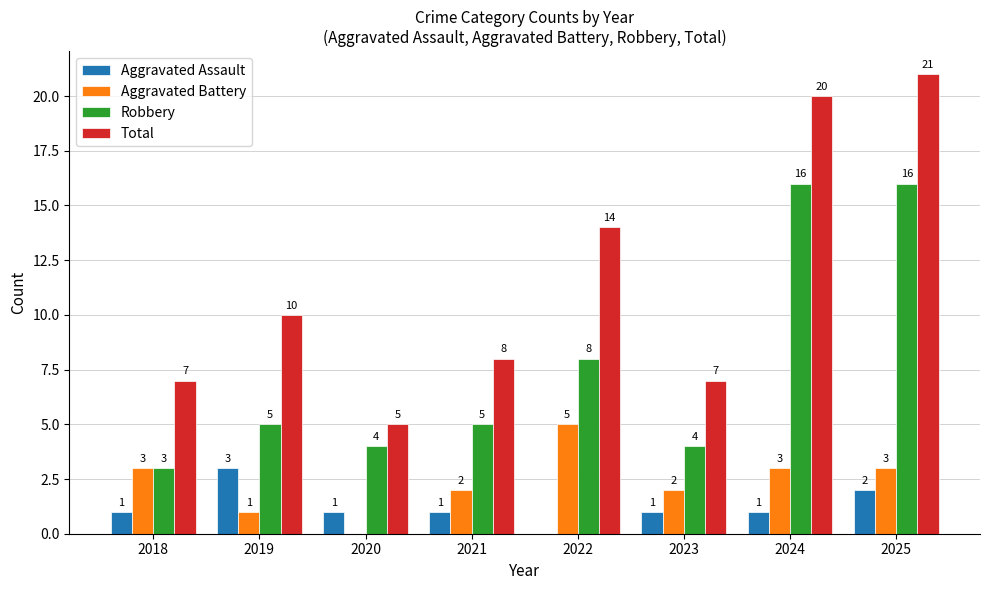

What is the highest value of the Total series?

21